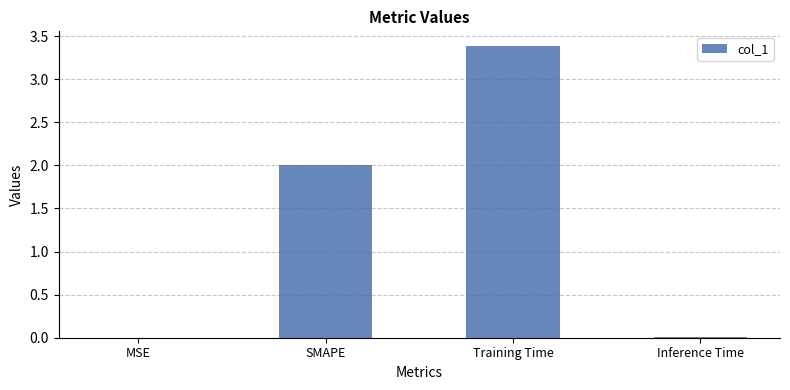

Read the value at Training Time.

3.4